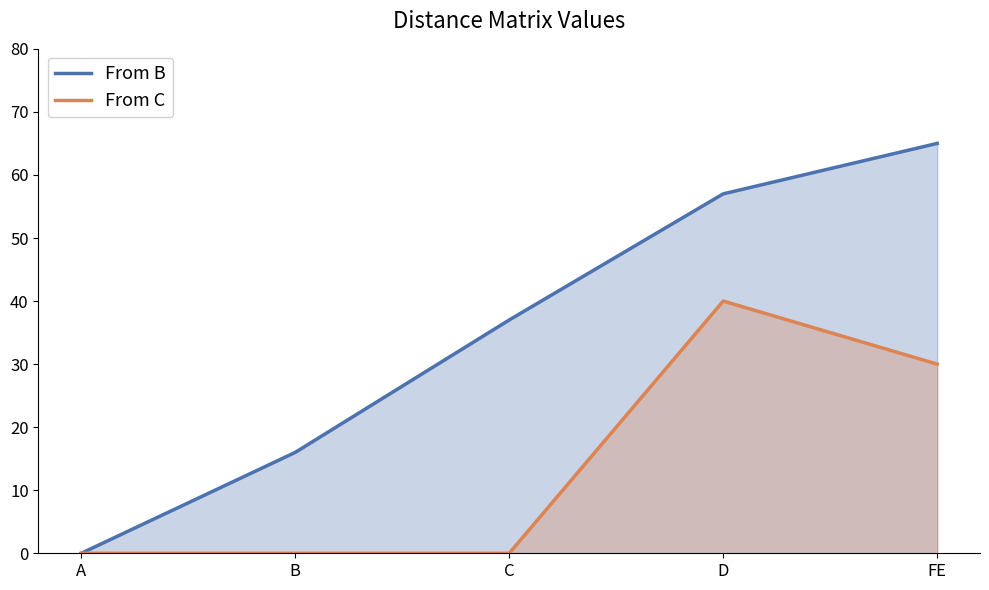

True or false: From B and From C cross at least once.

False